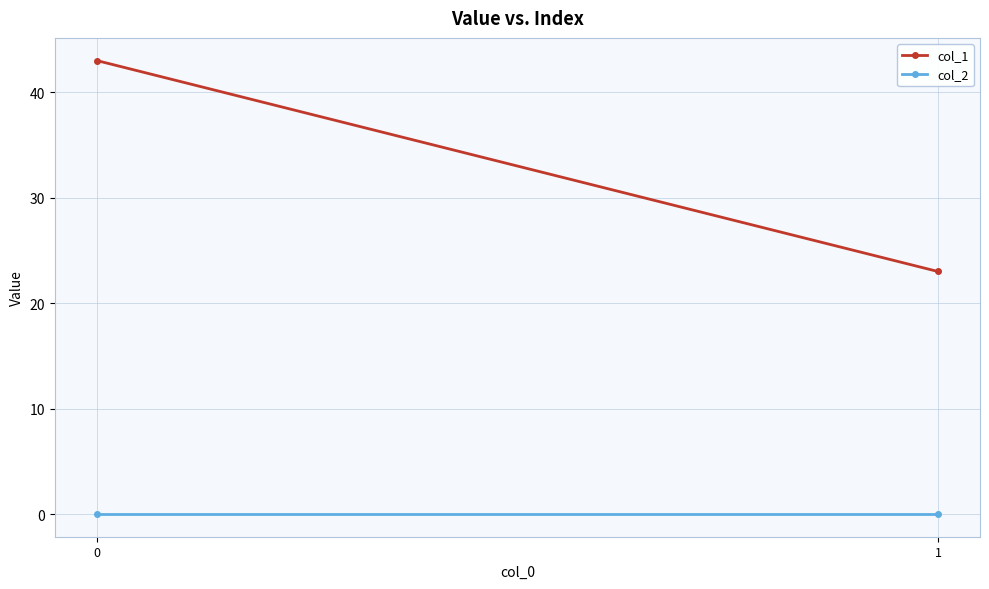

What is the greatest value displayed?

43